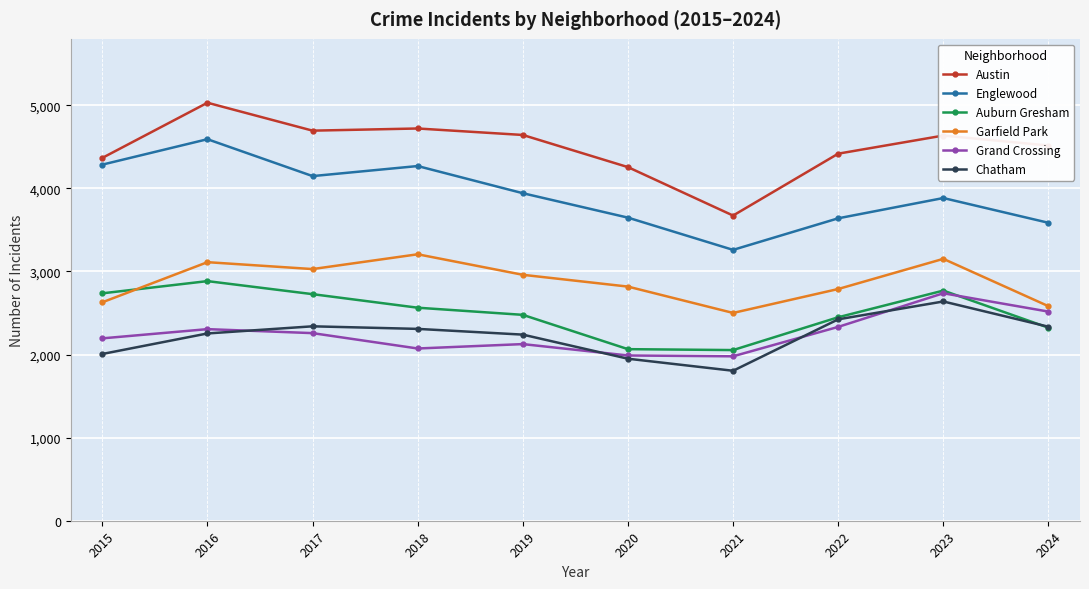

At how many categories does at least one series exceed 3552?

10